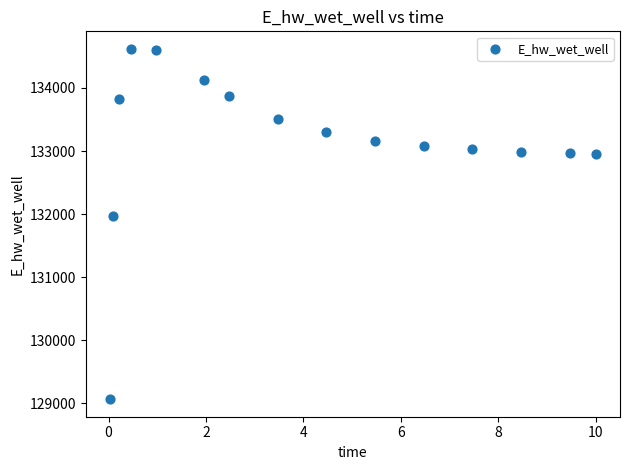

What is the range of X values (max minus min)?

10.0